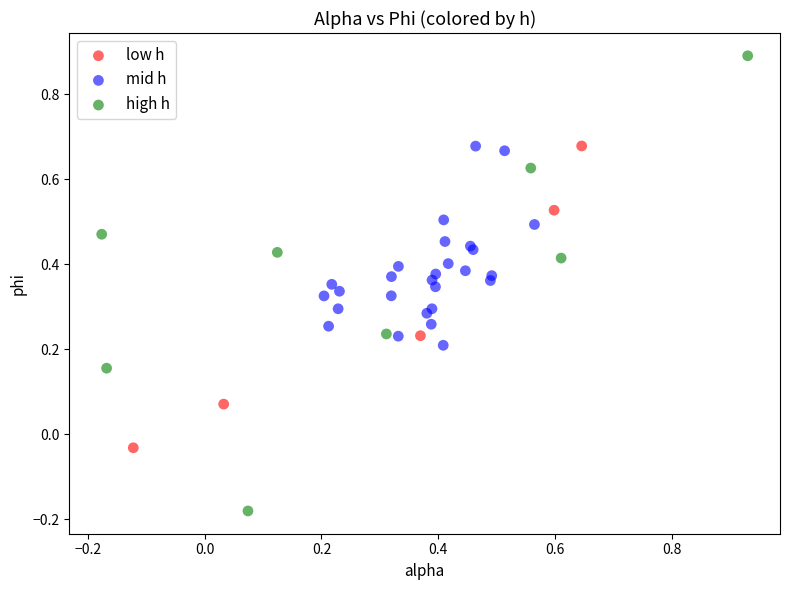

Which series contains the highest Y value?

high h